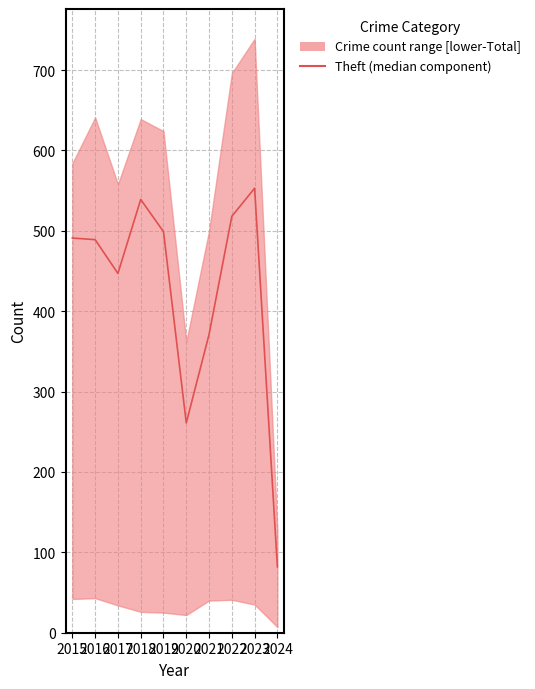

The value at 2024 is 82. True or false?

True